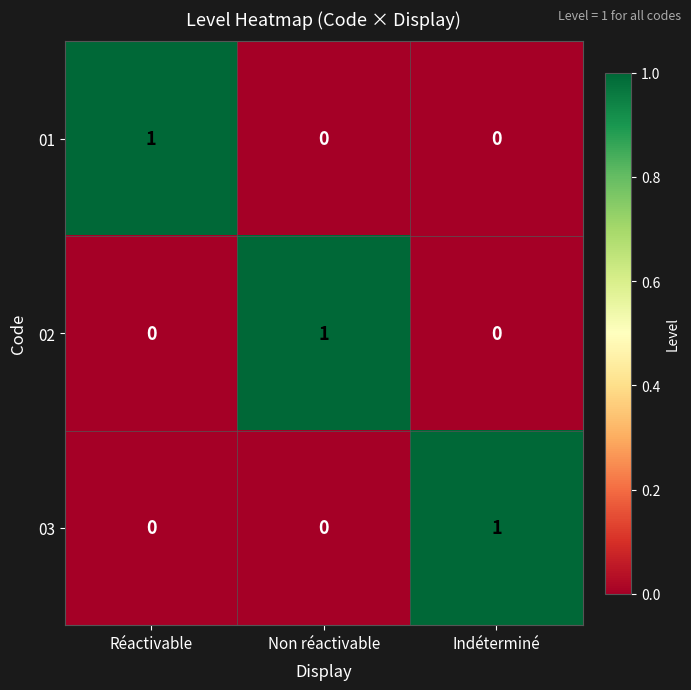

The value of 03 at Non réactivable is 0. True or false?

True